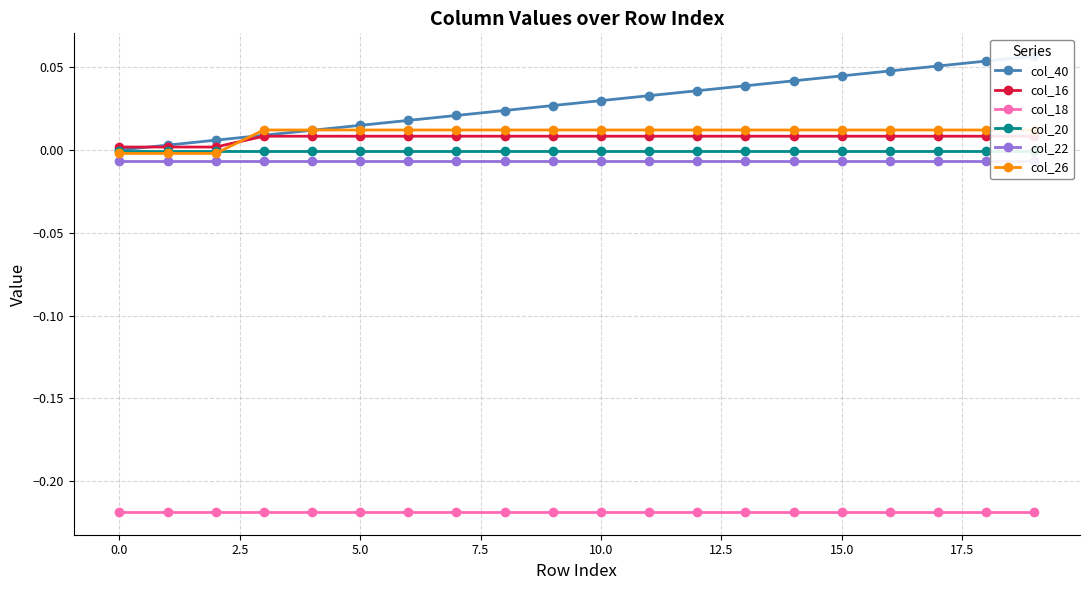

Is it true that col_40 equals 0.1 at 17?

True